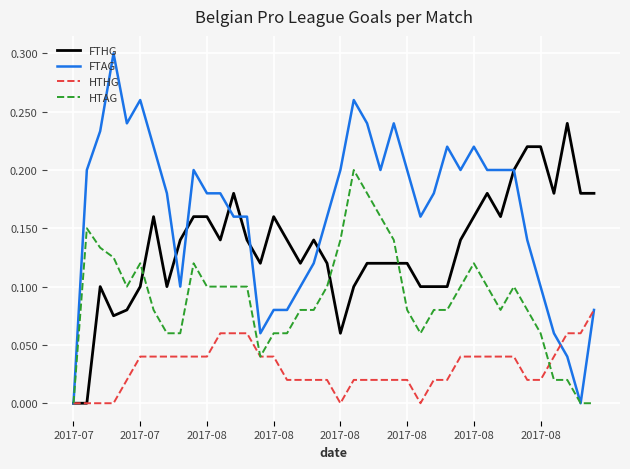

Which series has the largest total across all categories?

FTAG